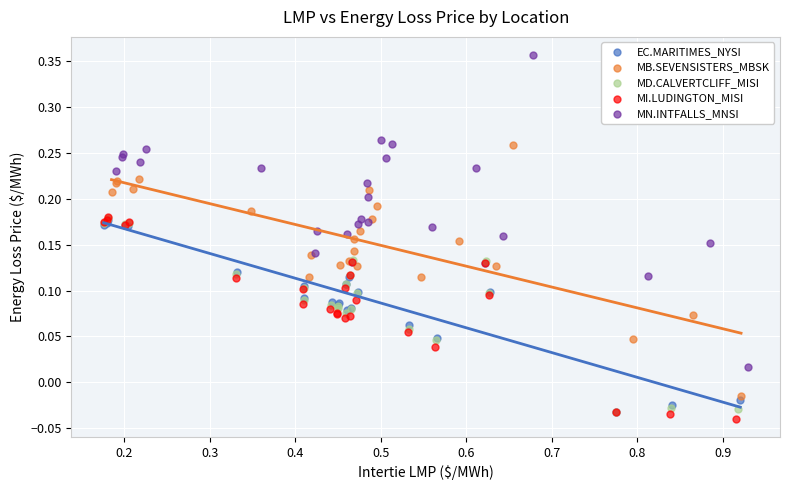

Which series contains the highest Y value?

MN.INTFALLS_MNSI